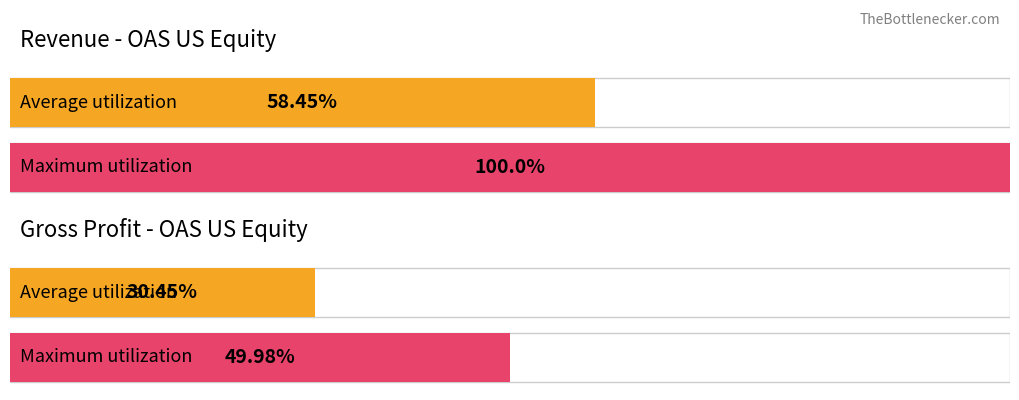

Which series has the largest total across all categories?

Revenue